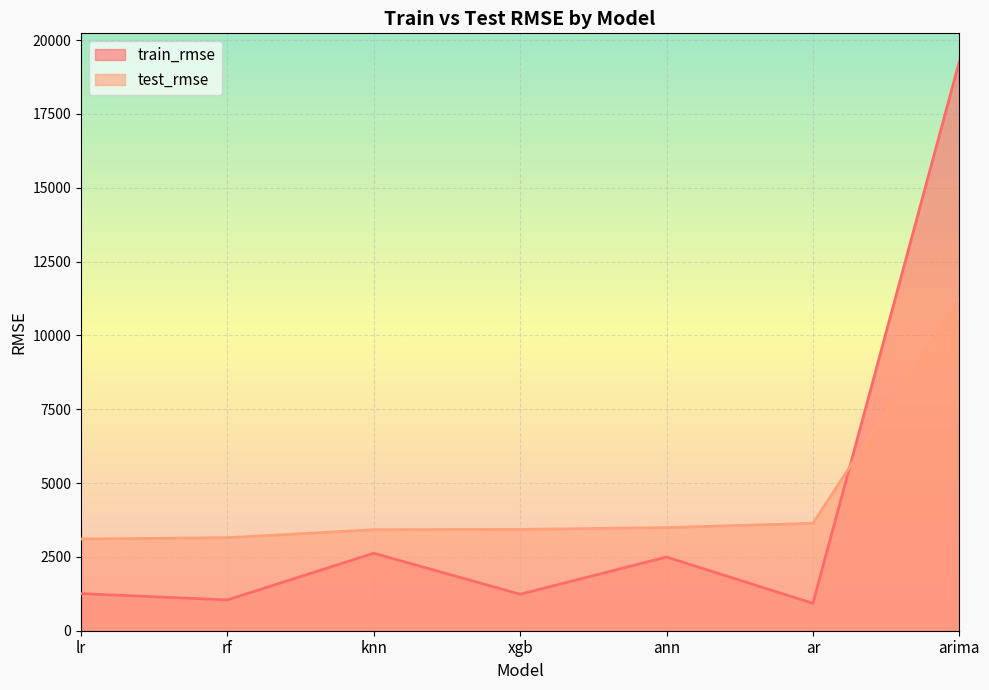

What are all the series names shown in the legend?

train_rmse, test_rmse